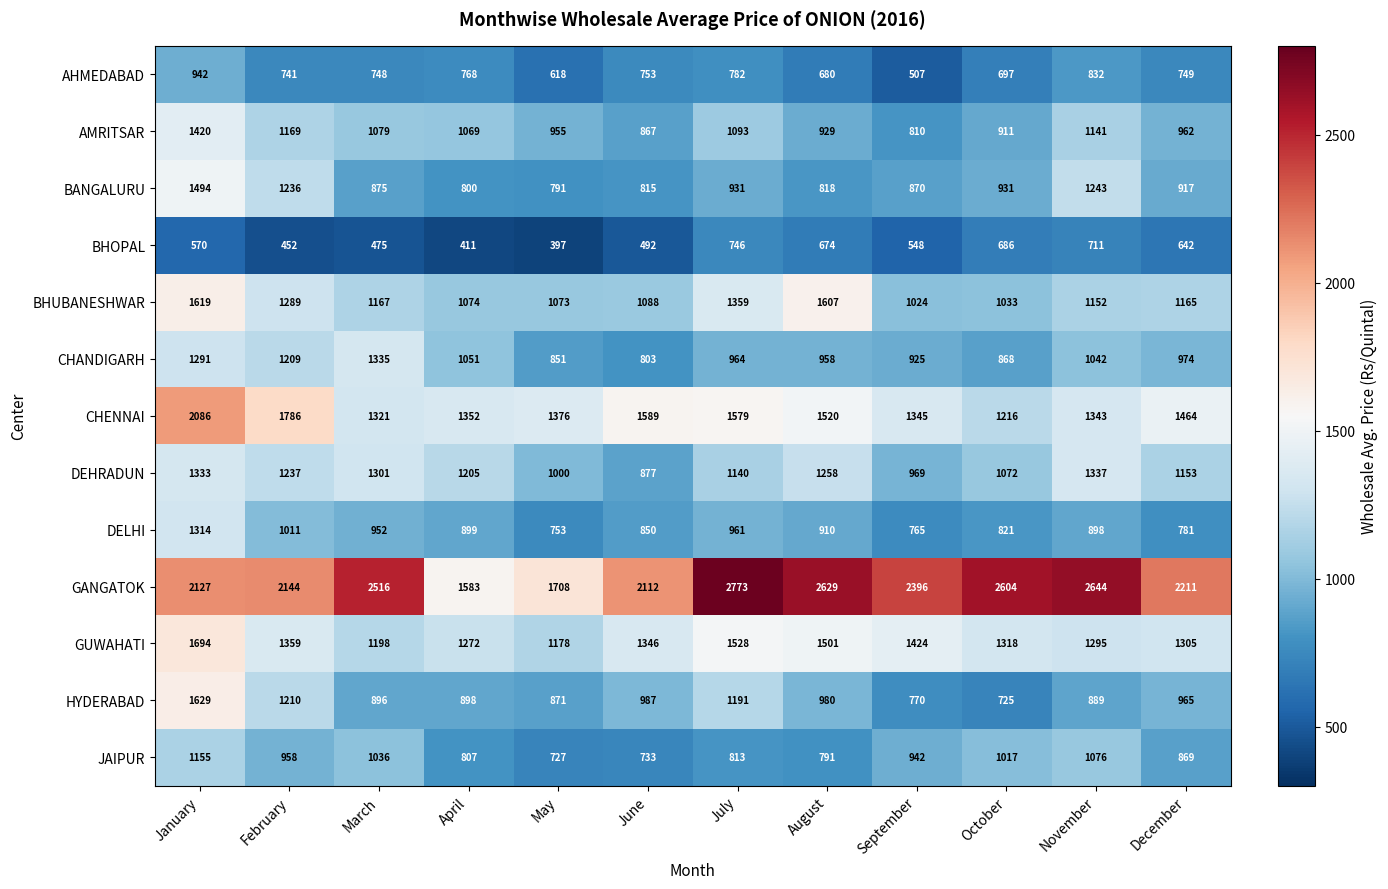

What value does the HYDERABAD series have at April?

898